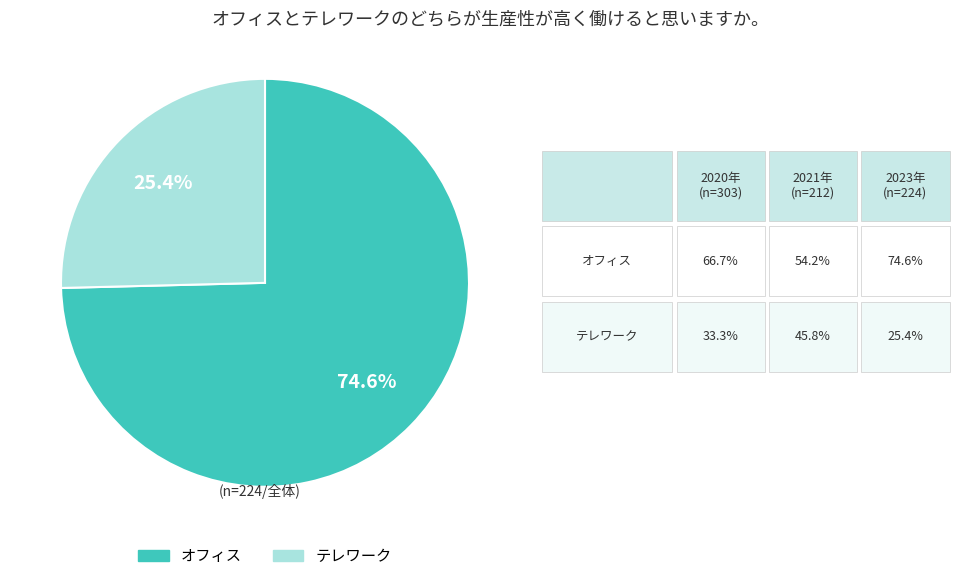

Is there any slice that represents more than half of the pie?

Yes